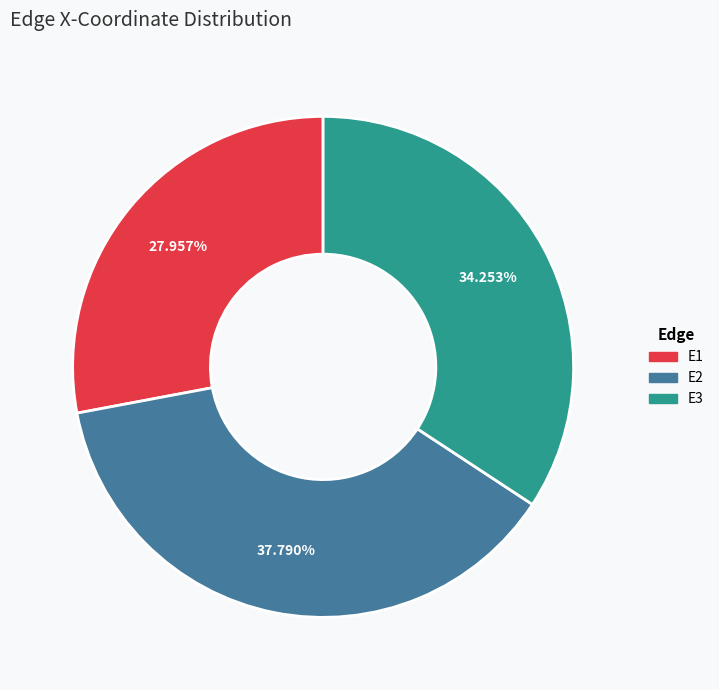

What is the largest slice in the pie chart?

E2